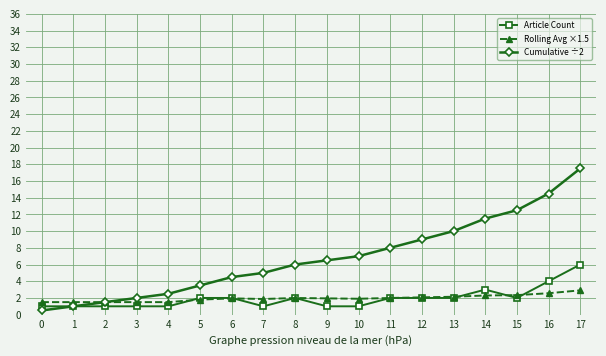

Is the value of Cumulative ÷2 at 12 greater than the value of Rolling Avg ×1.5 at 17?

Yes